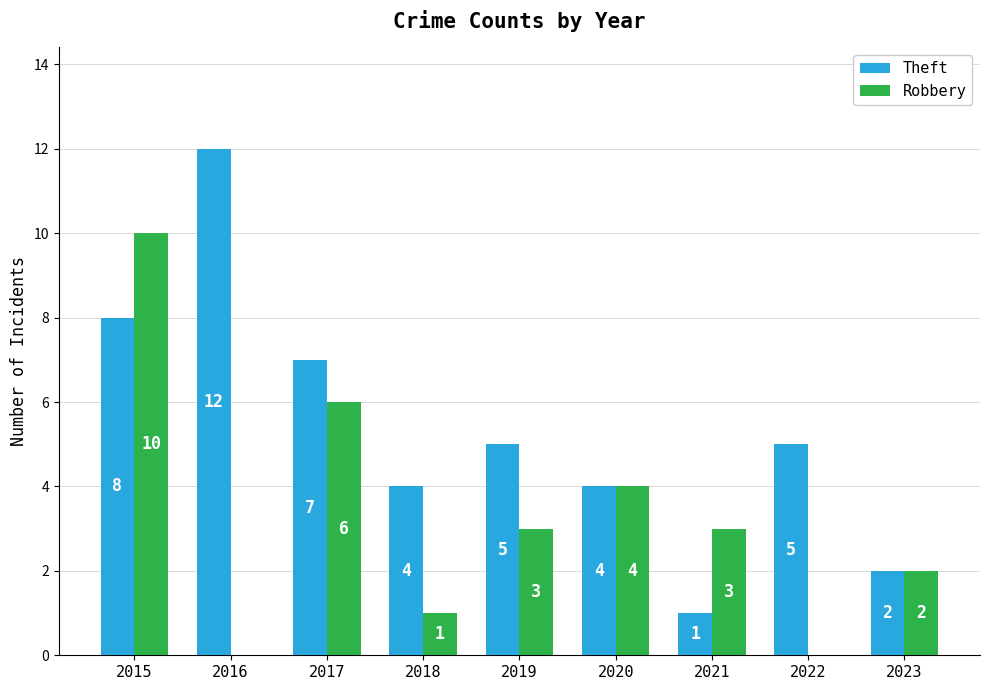

Is the value of Theft at 2019 greater than the value of Robbery at 2020?

Yes